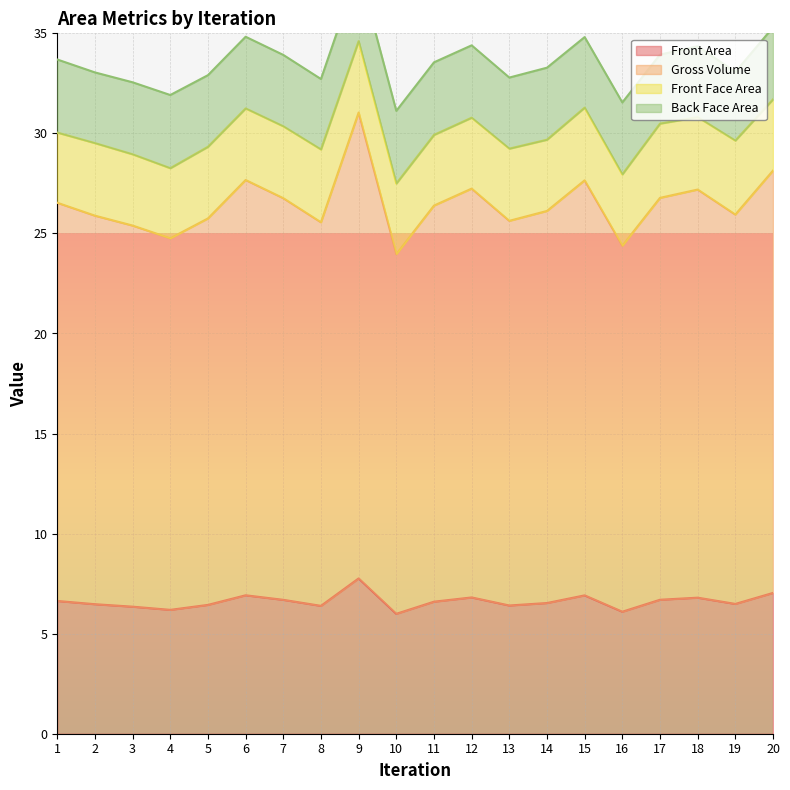

The value of Front Area at 16 is 9.6. True or false?

False